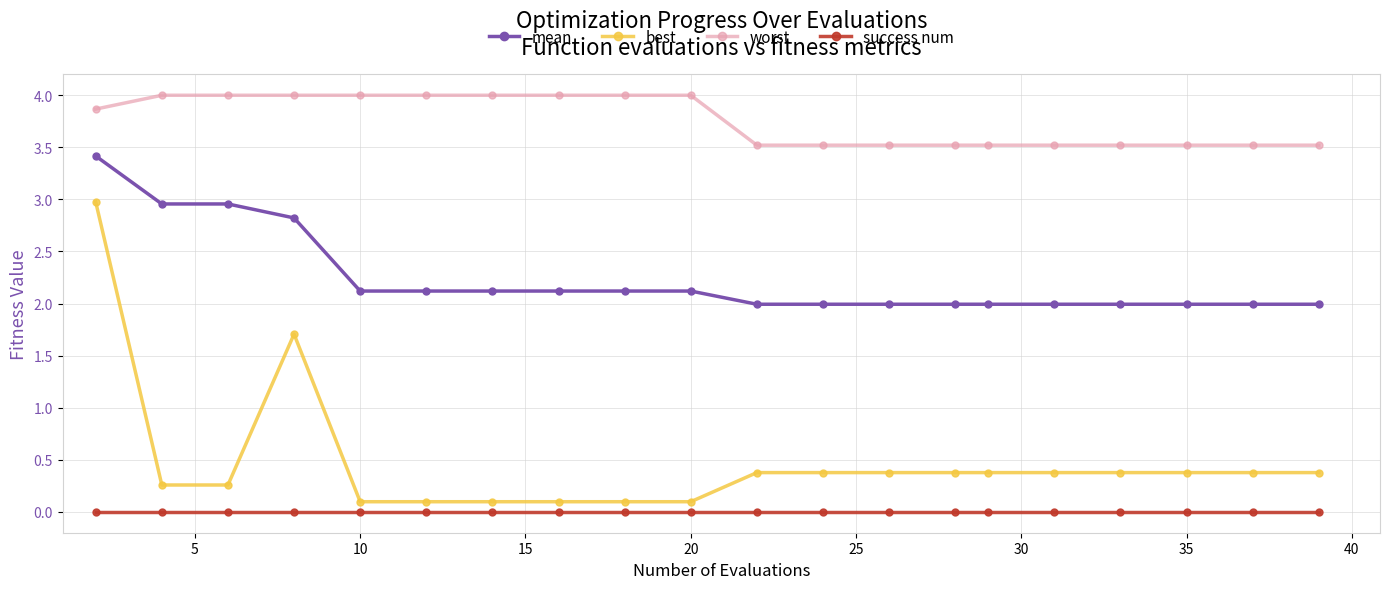

At how many categories does at least one series exceed 1?

20